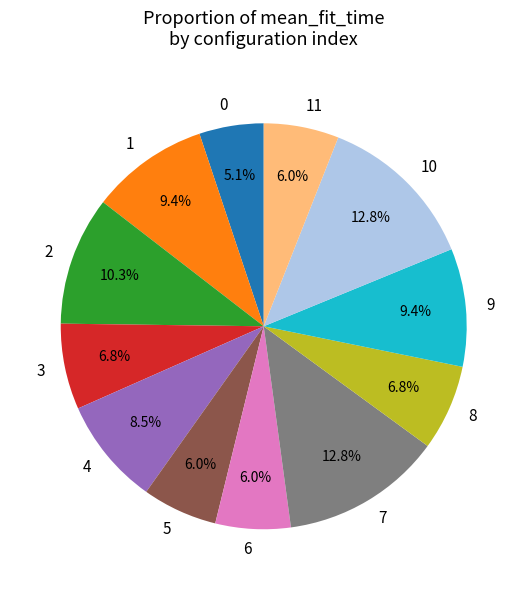

What percentage is the 7 slice, to the nearest percent?

13%